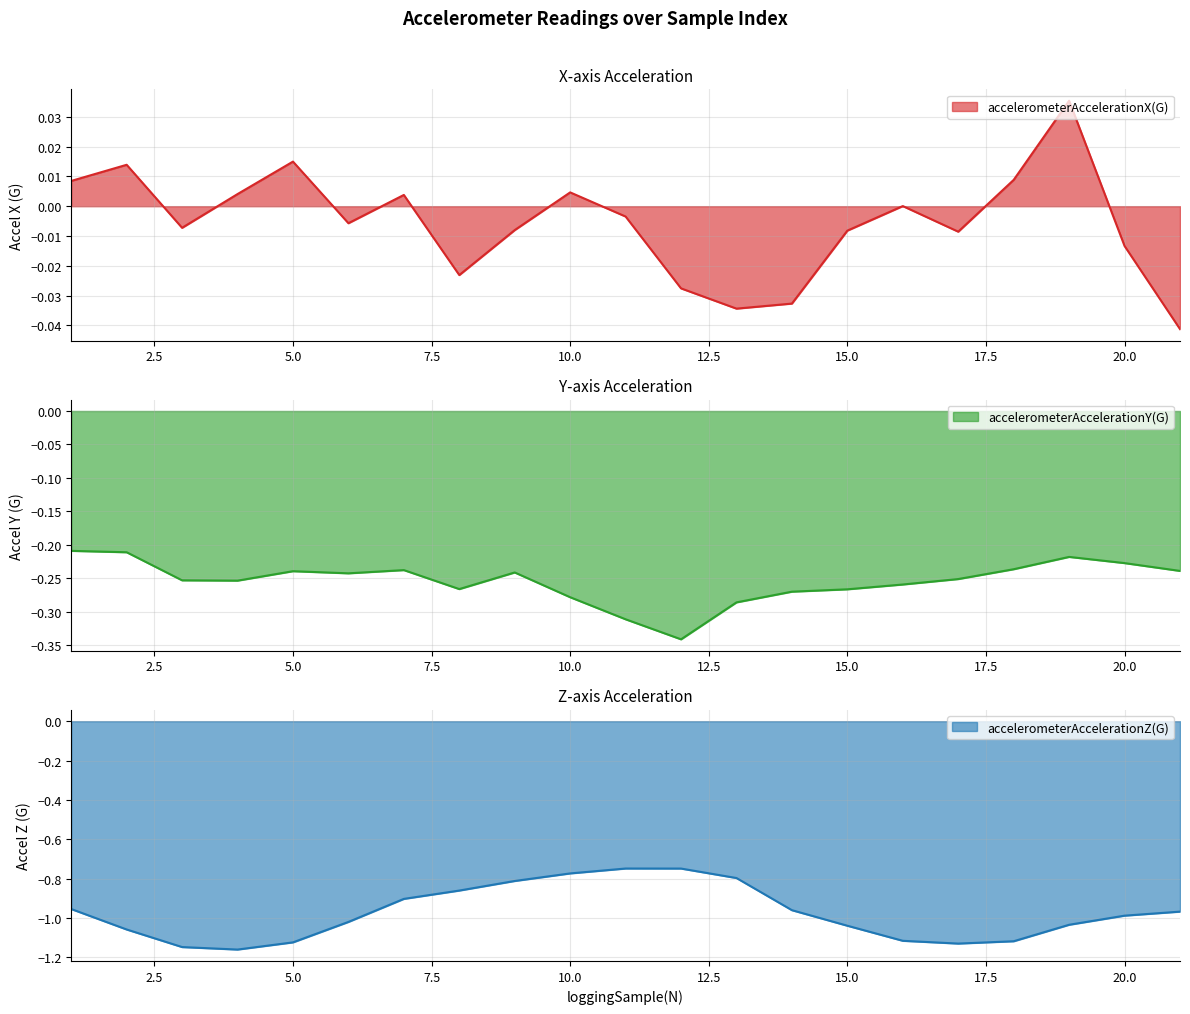

Reading right to left, what are all the values shown in this chart?

accelerometerAccelerationX(G): 21=-0.0	20=-0.0	19=0.0	18=0.0	17=-0.0	16=0.0	15=-0.0	14=-0.0	13=-0.0	12=-0.0	11=-0.0	10=0.0	9=-0.0	8=-0.0	7=0.0	6=-0.0	5=0.0	4=0.0	3=-0.0	2=0.0	1=0.0
accelerometerAccelerationY(G): 21=-0.2	20=-0.2	19=-0.2	18=-0.2	17=-0.3	16=-0.3	15=-0.3	14=-0.3	13=-0.3	12=-0.3	11=-0.3	10=-0.3	9=-0.2	8=-0.3	7=-0.2	6=-0.2	5=-0.2	4=-0.3	3=-0.3	2=-0.2	1=-0.2
accelerometerAccelerationZ(G): 21=-1.0	20=-1.0	19=-1.0	18=-1.1	17=-1.1	16=-1.1	15=-1.0	14=-1.0	13=-0.8	12=-0.7	11=-0.7	10=-0.8	9=-0.8	8=-0.9	7=-0.9	6=-1.0	5=-1.1	4=-1.2	3=-1.1	2=-1.1	1=-1.0